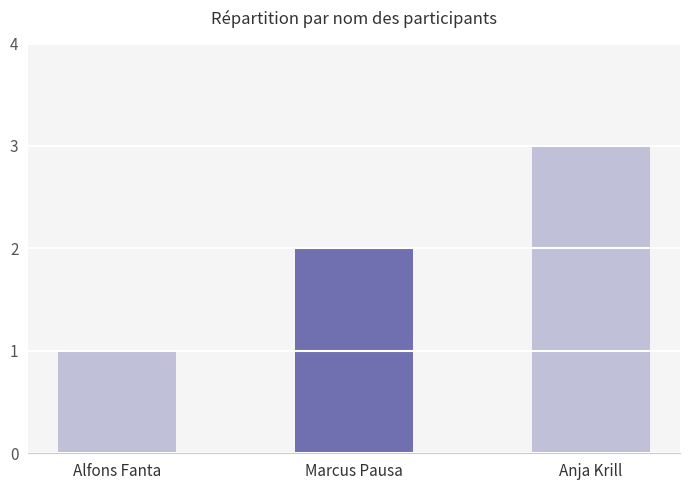

What is the average value?

2